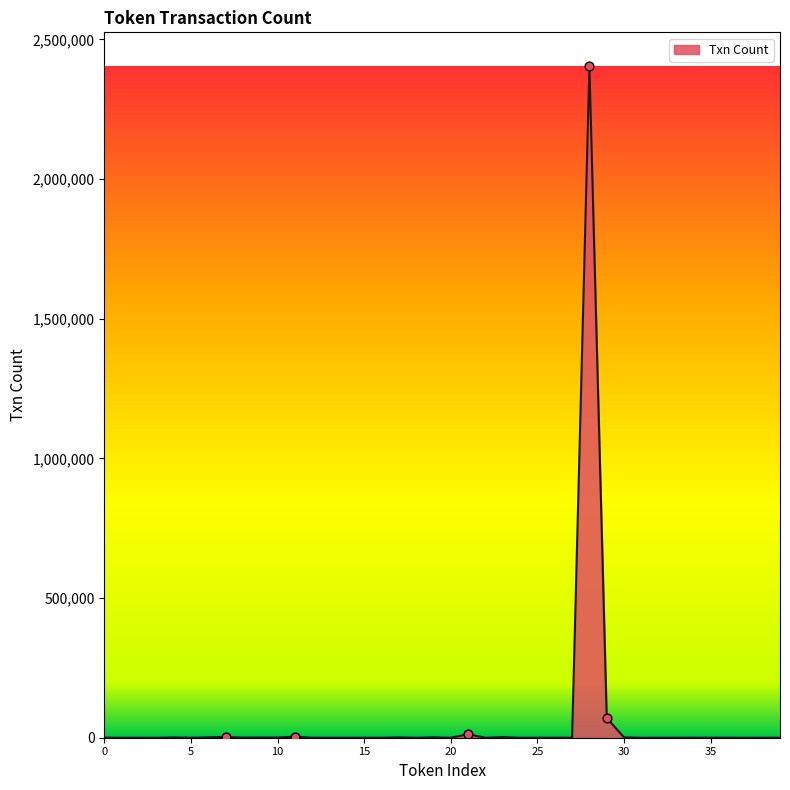

What is the difference between the maximum and minimum values?

2405163